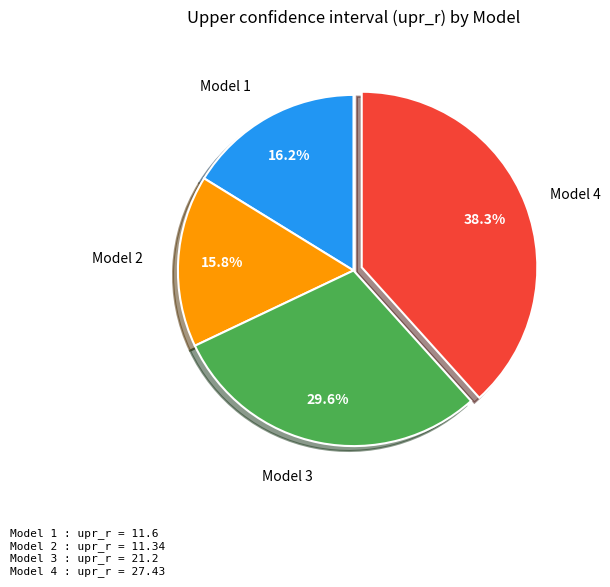

Does any single category account for the majority?

No